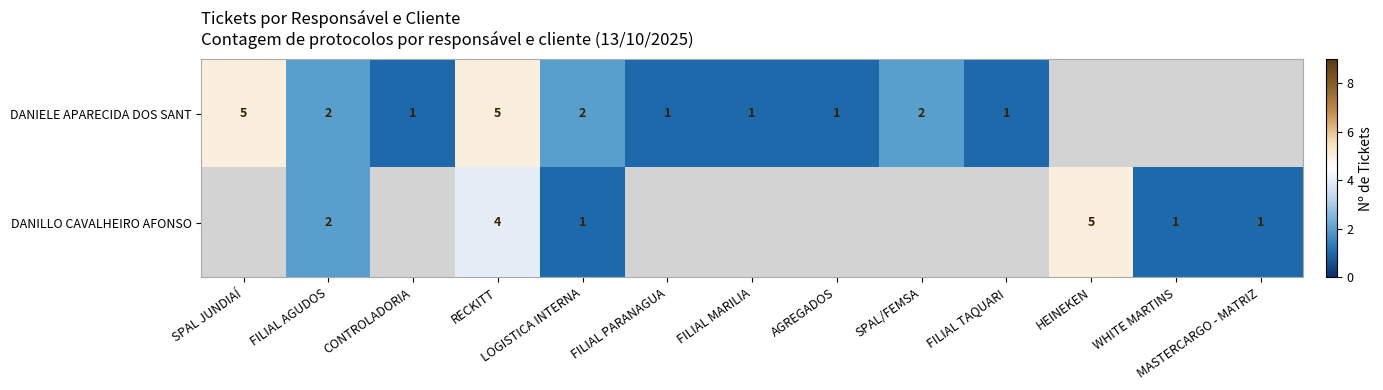

At RECKITT, list the series in order from largest to smallest.

DANIELE APARECIDA DOS SANT, DANILLO CAVALHEIRO AFONSO